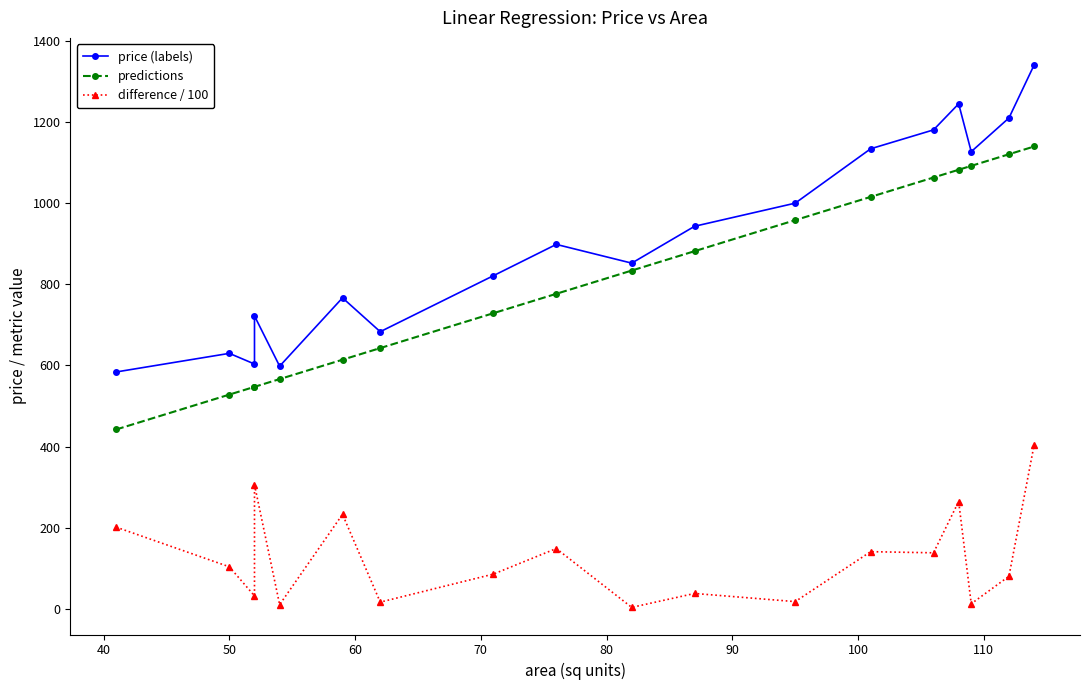

How many series are shown in this chart?

3